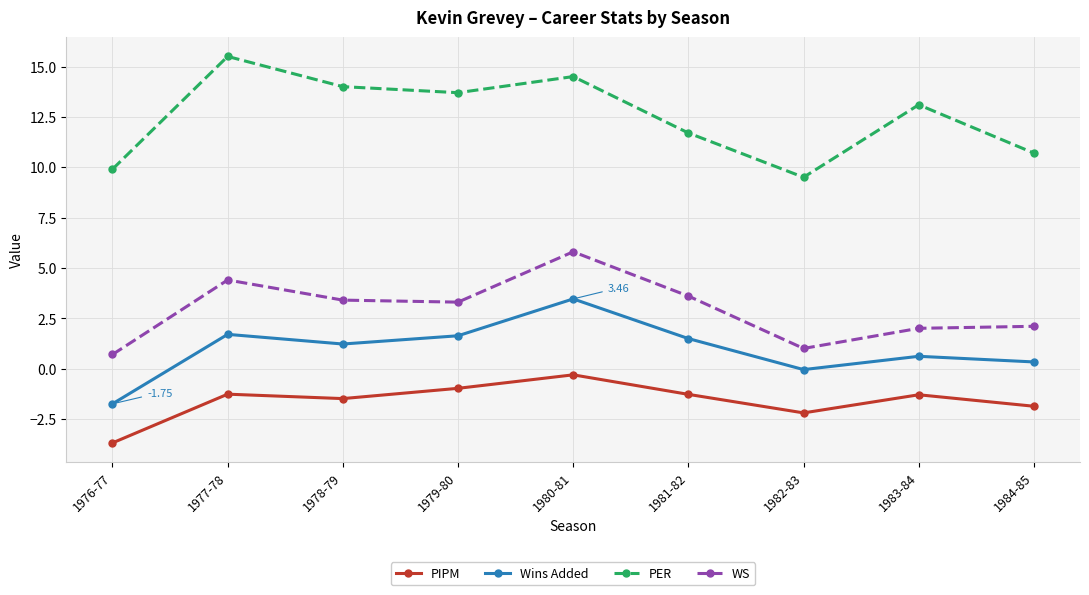

True or false: Wins Added and WS cross at least once.

False